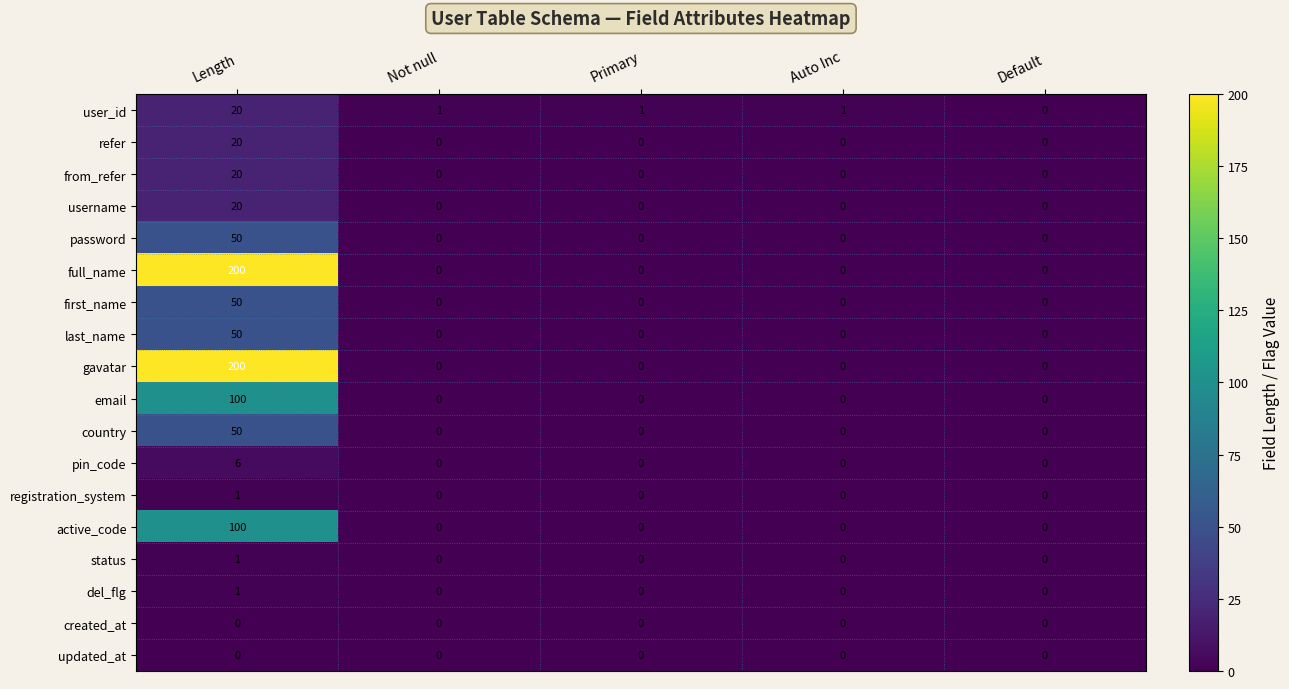

At how many categories does at least one series exceed 27?

1